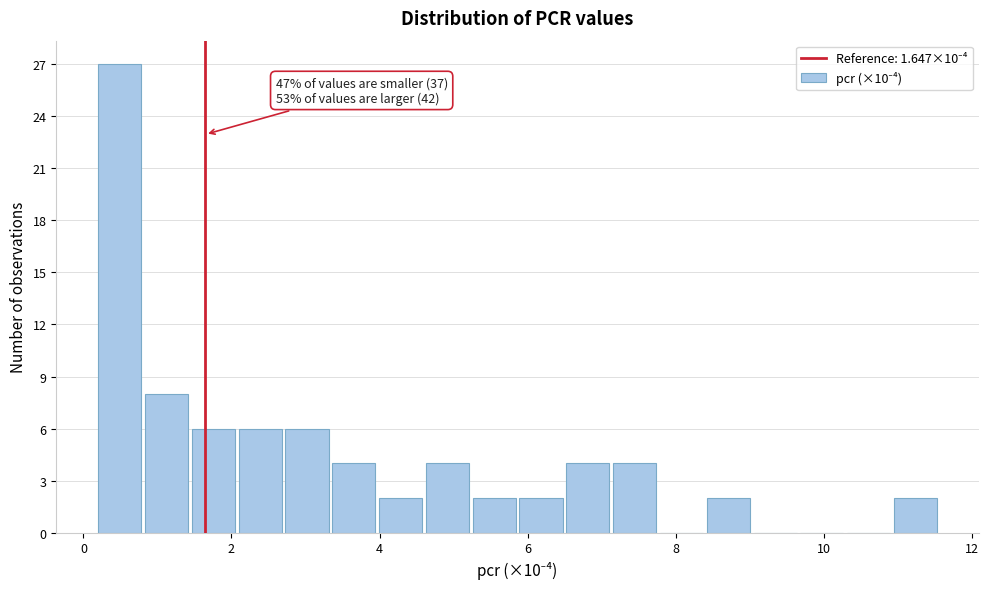

Around what value on the x-axis is the tallest bar? Give the approximate position of its centre, as read against the axis.

0.4